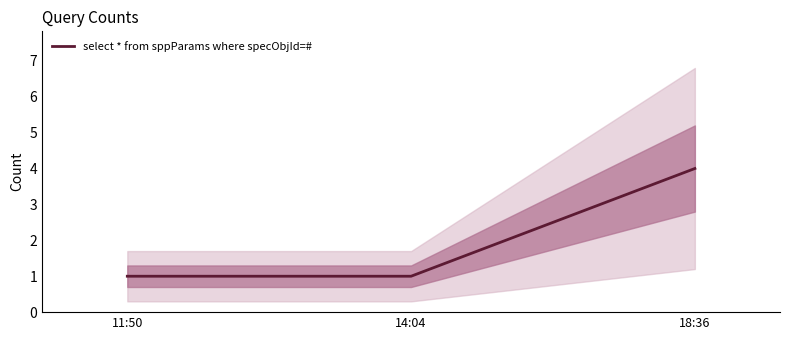

List the labels in order of value, smallest first.

11:50, 14:04, 18:36